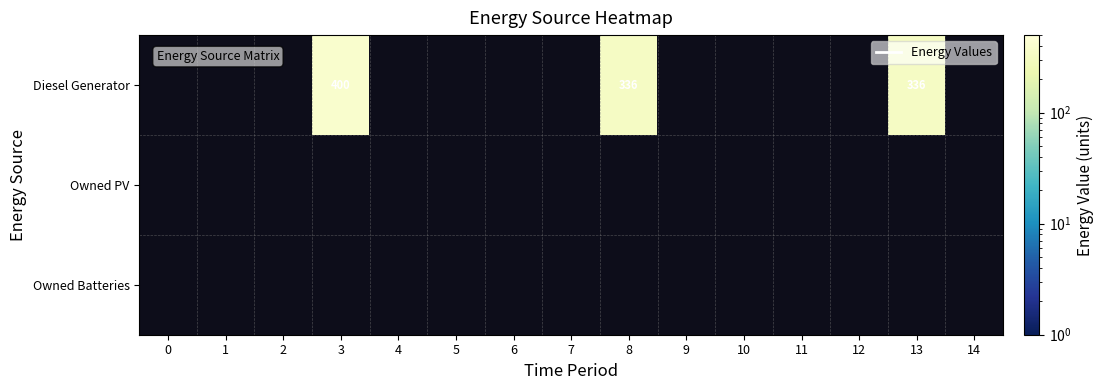

Rank the series by their maximum value, from highest to lowest.

Diesel Generator, Owned PV, Owned Batteries